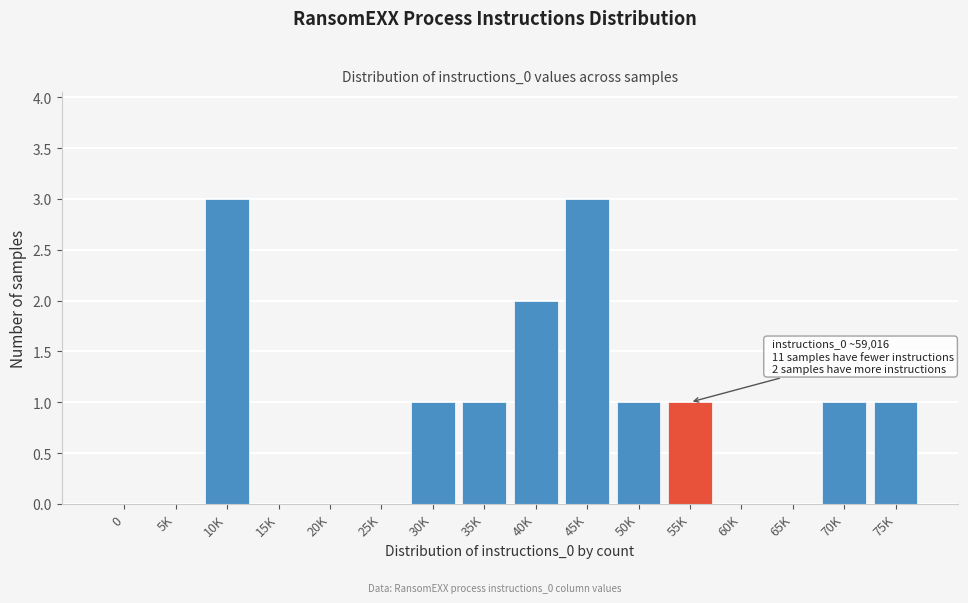

Reading left to right, extract all data points from this chart.

0=0	5K=0	10K=3	15K=0	20K=0	25K=0	30K=1	35K=1	40K=2	45K=3	50K=1	55K=1	60K=0	65K=0	70K=1	75K=1